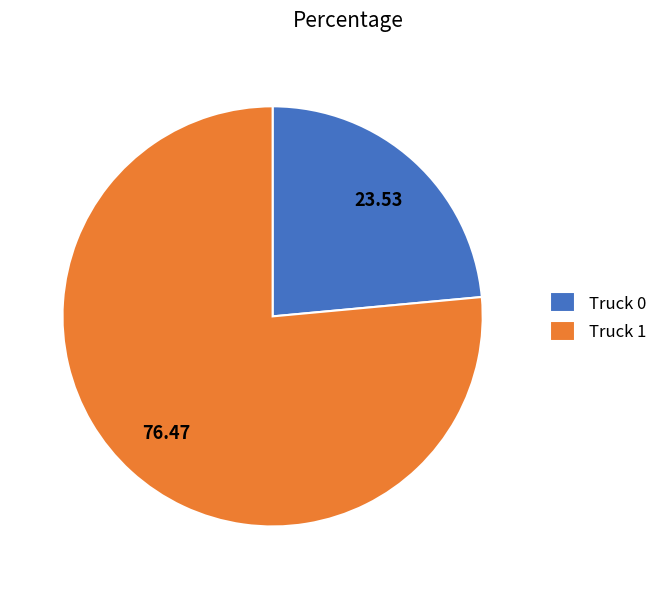

What is the largest slice in the pie chart?

Truck 1